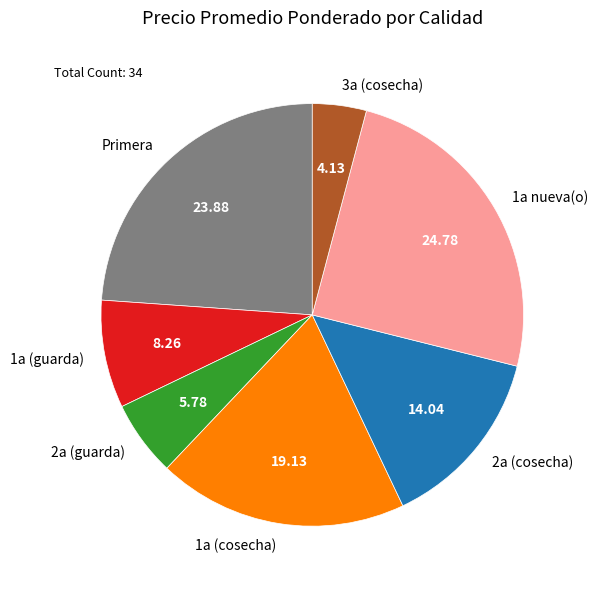

Does Primera account for over 50% of the chart?

No